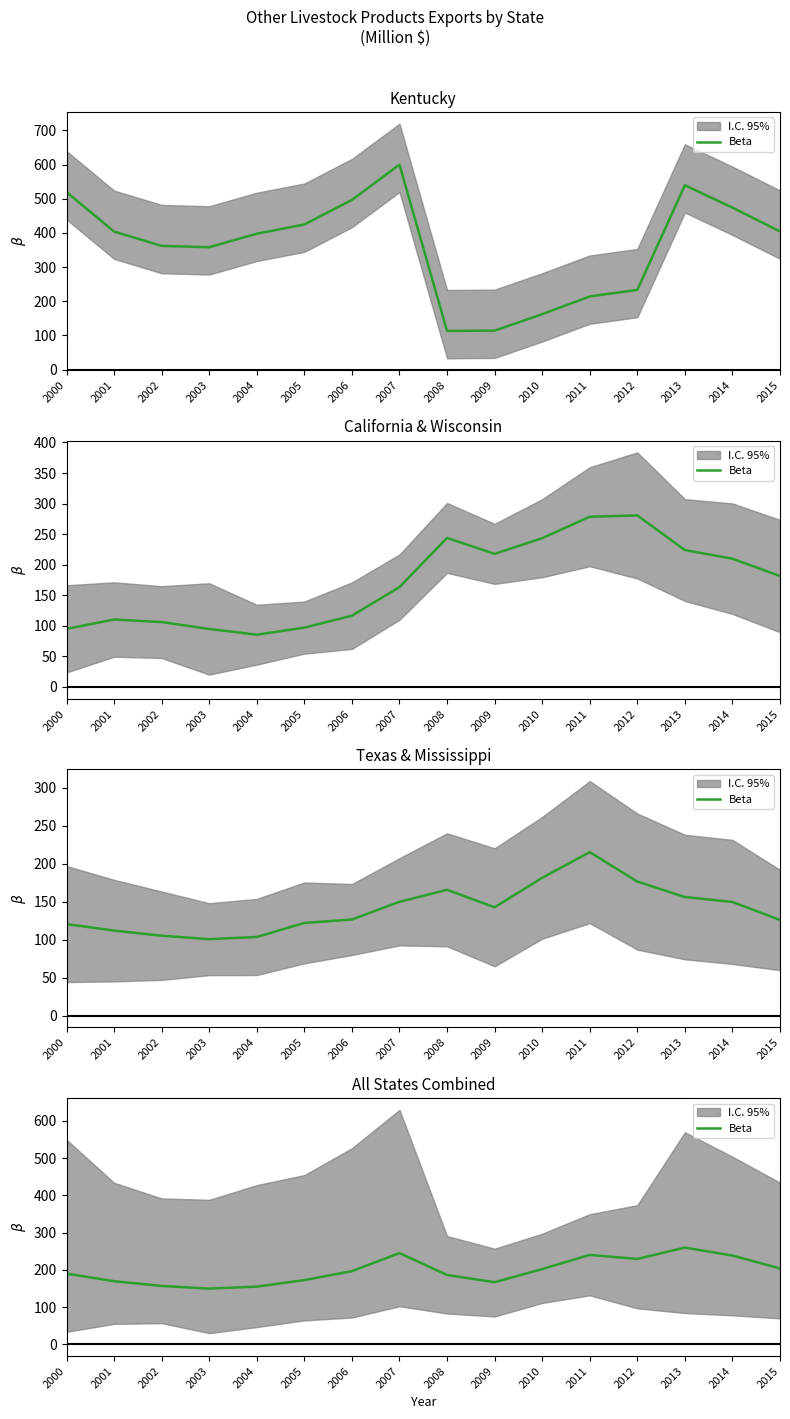

What is the value of the 5th point from the left?

155.2